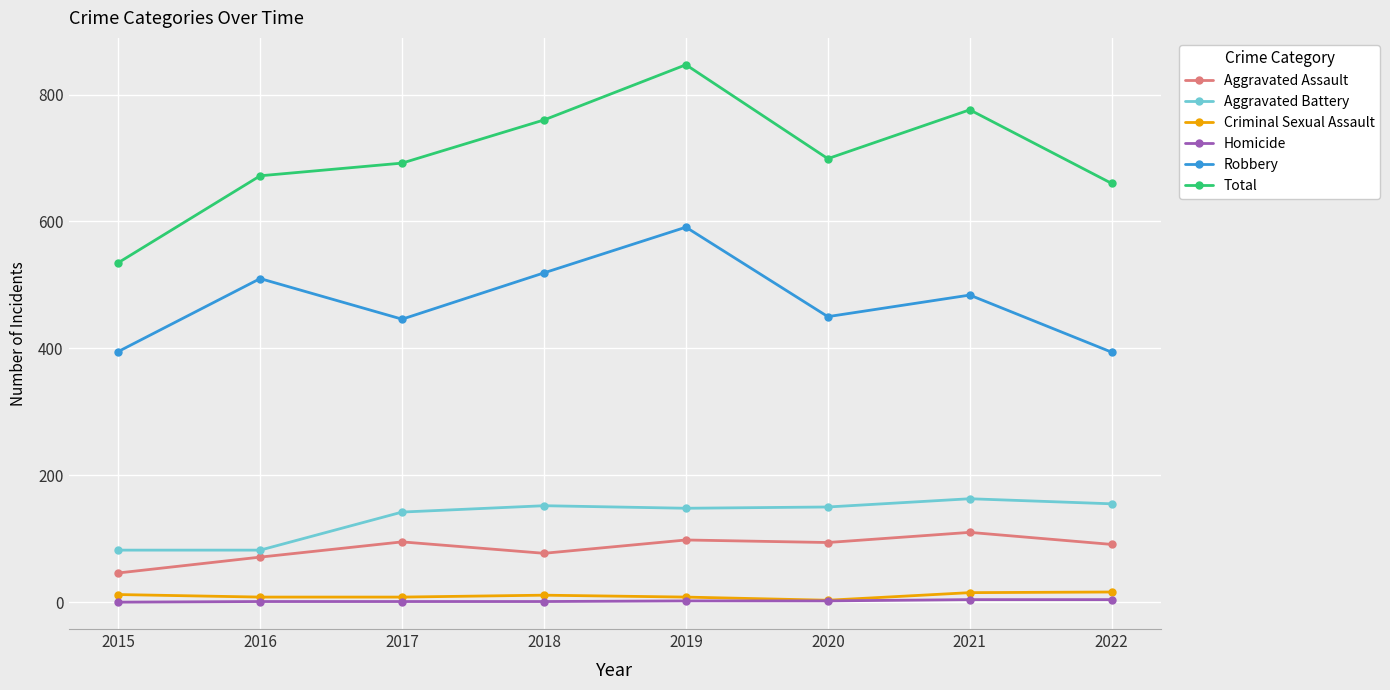

What is the difference between the highest and lowest values at 2016?

671